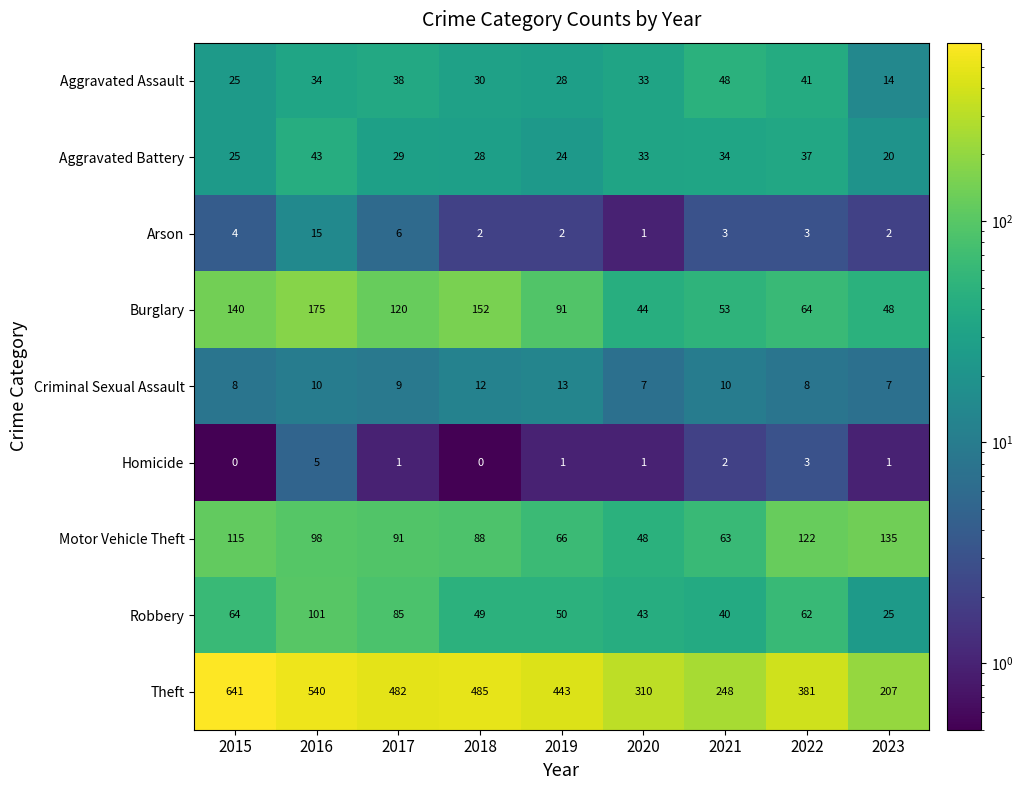

Rank the series by their maximum value, from lowest to highest.

Homicide, Criminal Sexual Assault, Arson, Aggravated Battery, Aggravated Assault, Robbery, Motor Vehicle Theft, Burglary, Theft